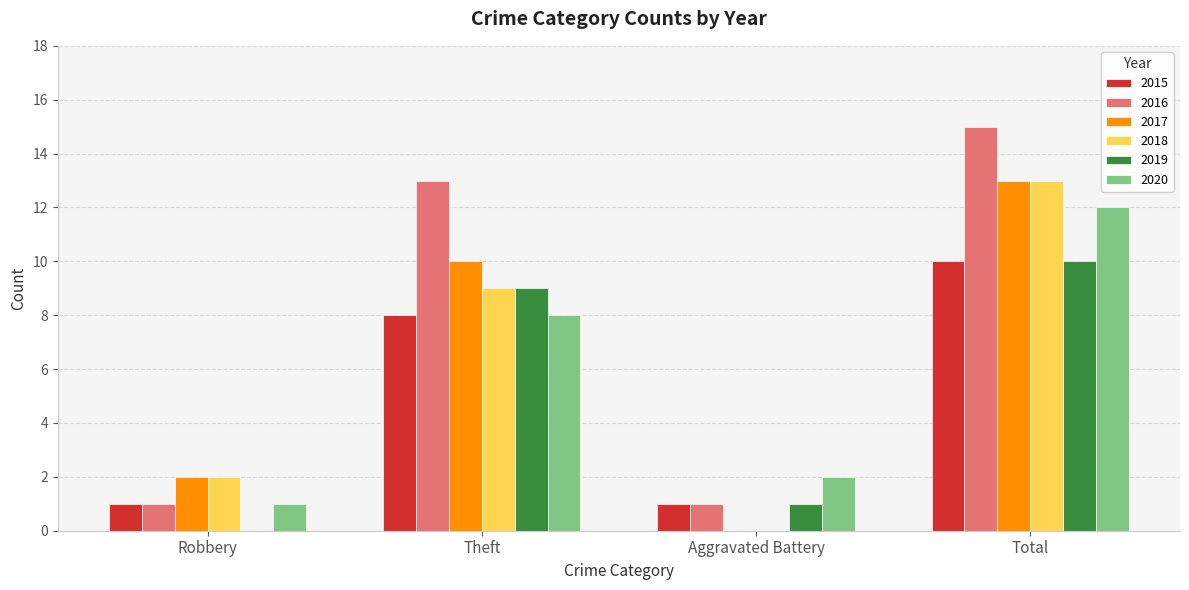

What value does the 2016 series have at Theft, to the nearest 10?

10